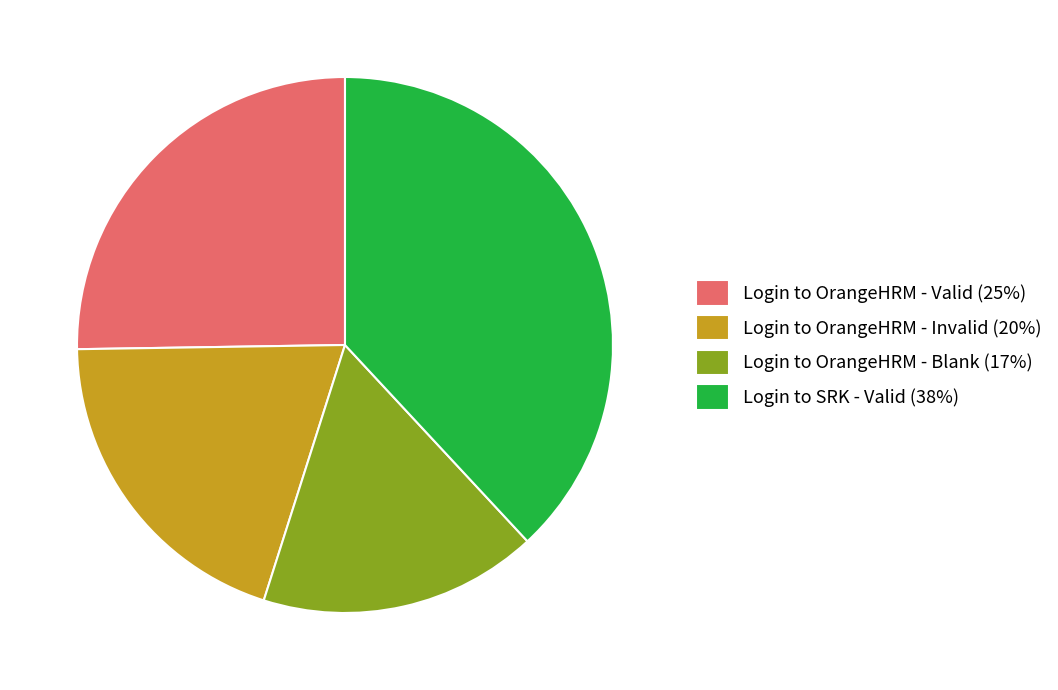

Is the sum of Login to OrangeHRM - Valid (25%) and Login to OrangeHRM - Invalid (20%) greater than half?

No